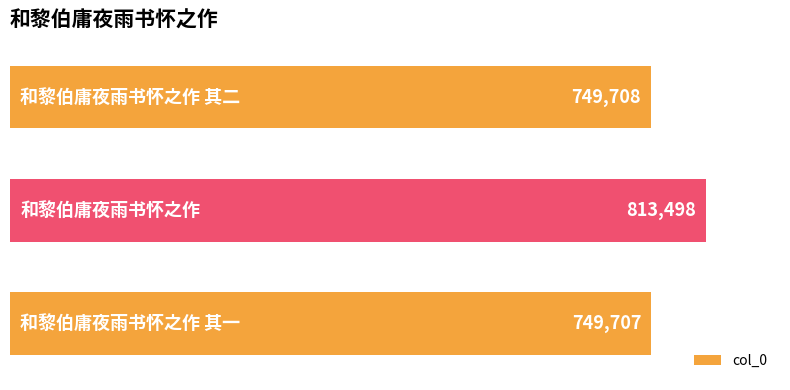

What is the sum of all values?

2312913